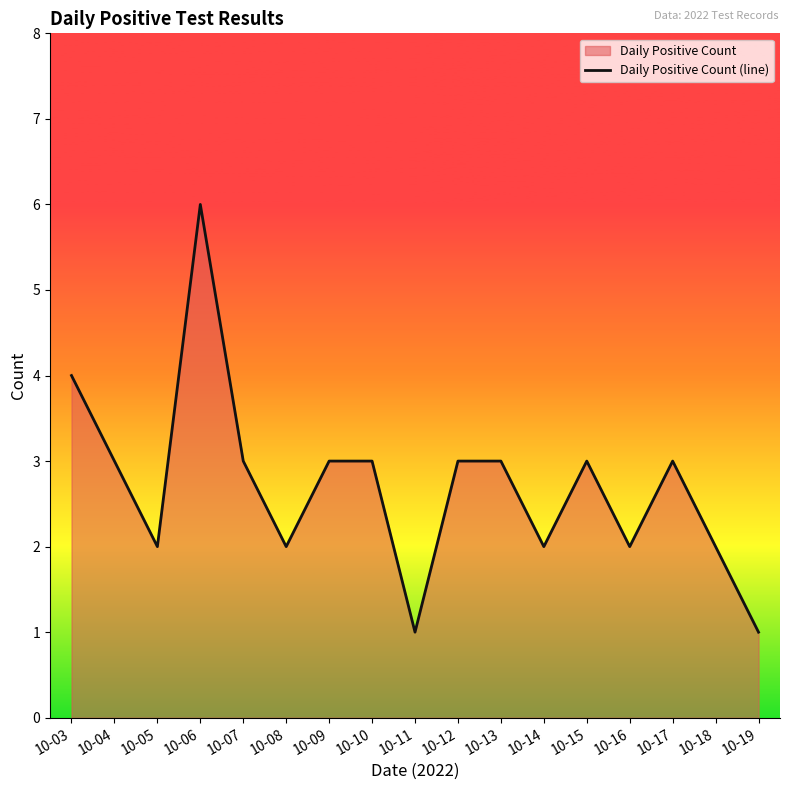

Reading right to left, list all the values displayed in this chart.

10-19=1	10-18=2	10-17=3	10-16=2	10-15=3	10-14=2	10-13=3	10-12=3	10-11=1	10-10=3	10-09=3	10-08=2	10-07=3	10-06=6	10-05=2	10-04=3	10-03=4